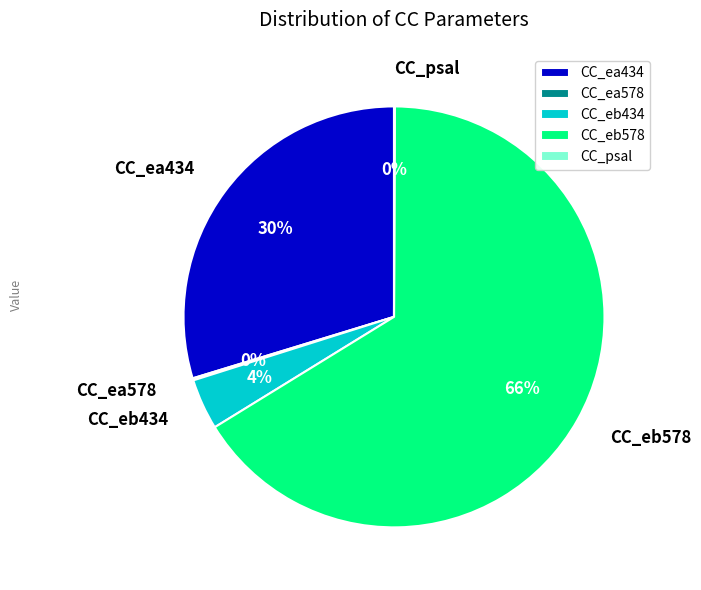

Between CC_eb434 and CC_eb578, which is larger?

CC_eb578